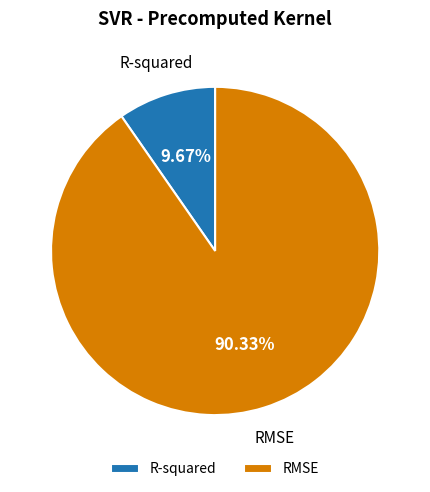

What percentage is the RMSE slice, to the nearest percent?

90%